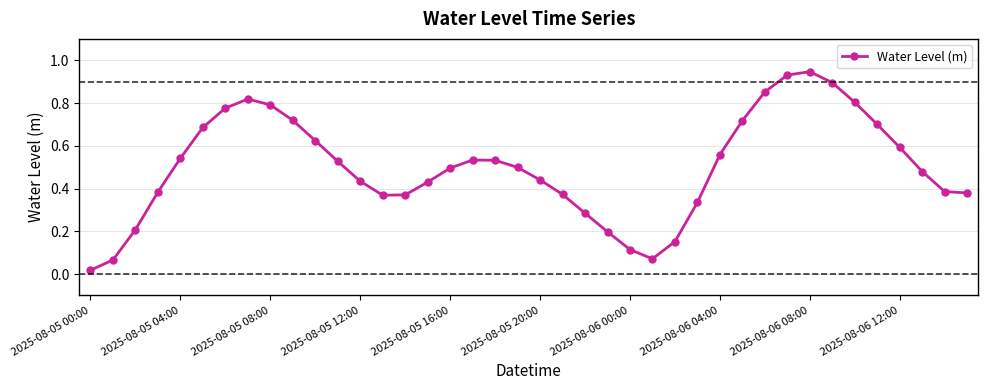

What is the sum of all values?

20.0